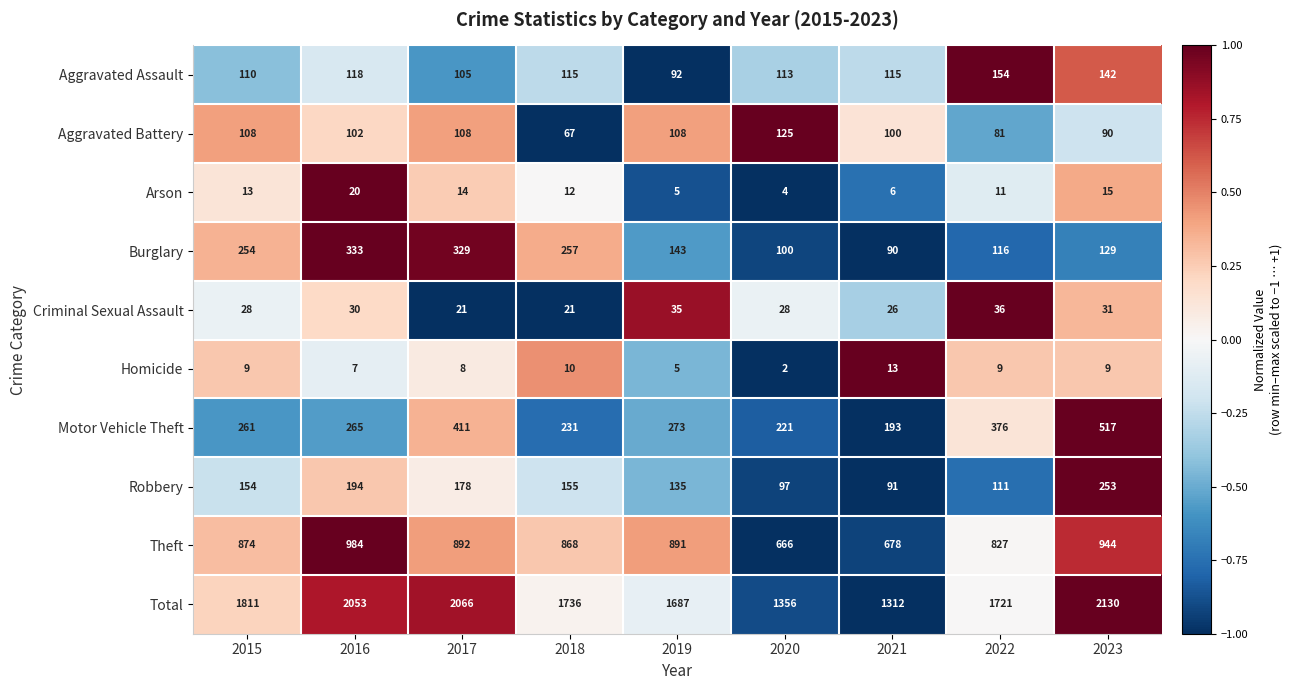

Which series has the largest total across all categories?

Total